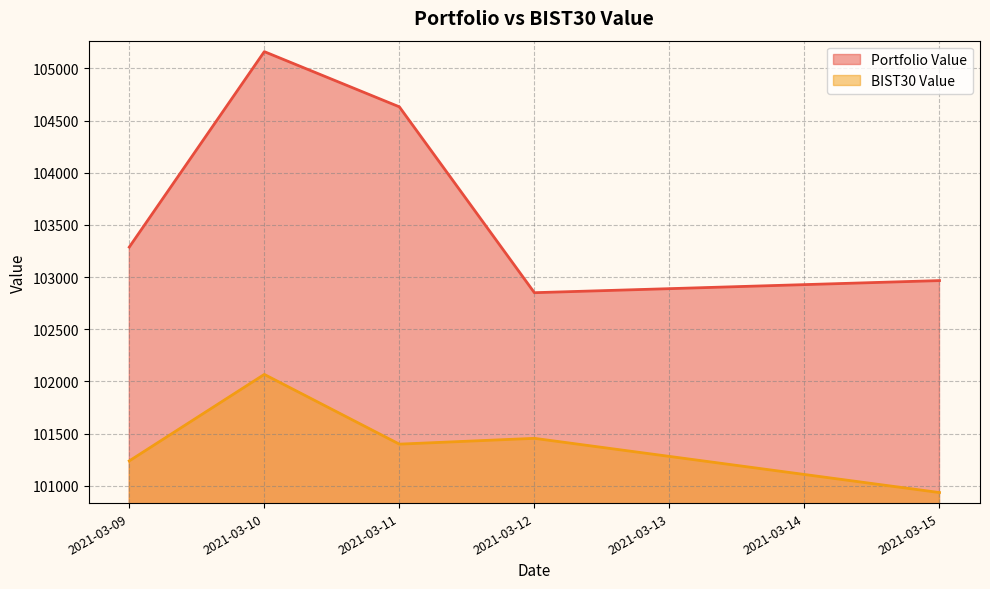

What is the approximate value of Portfolio Value at 2021-03-10?

105161.2